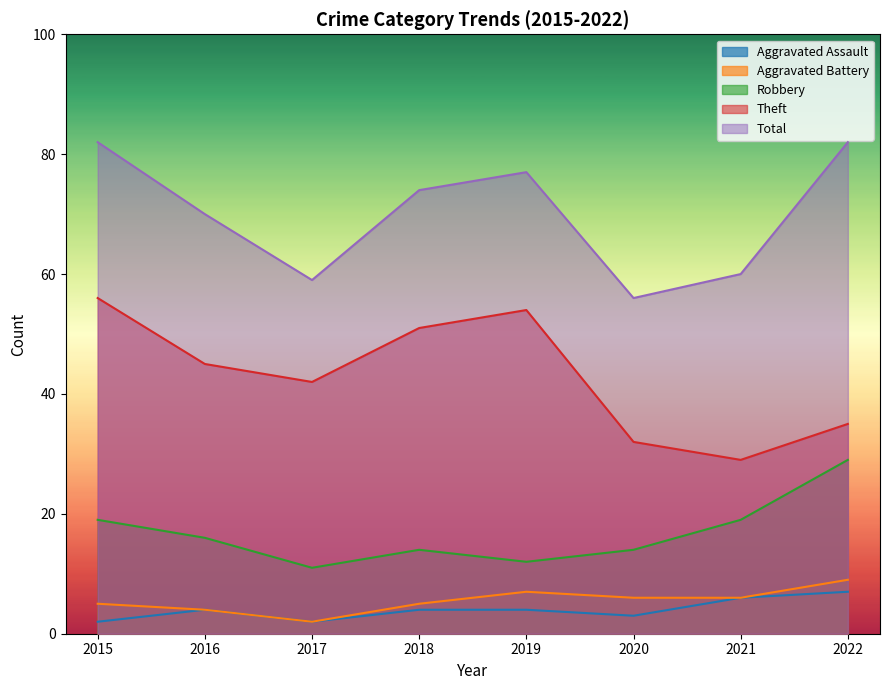

At which label does Total reach its peak?

2015